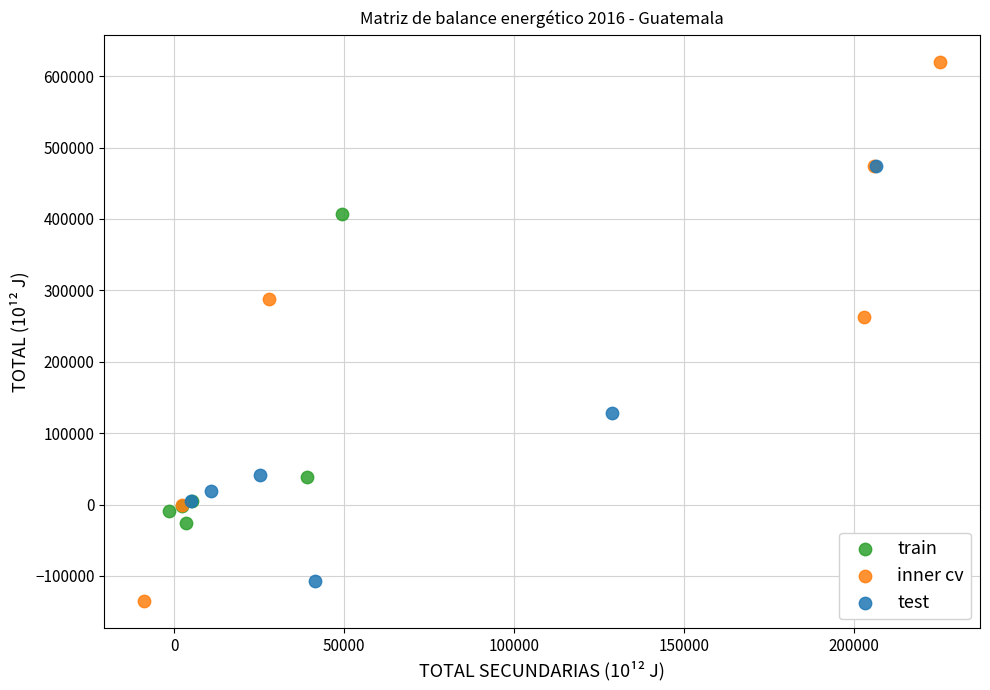

What are all the series names shown in the legend?

train, inner cv, test